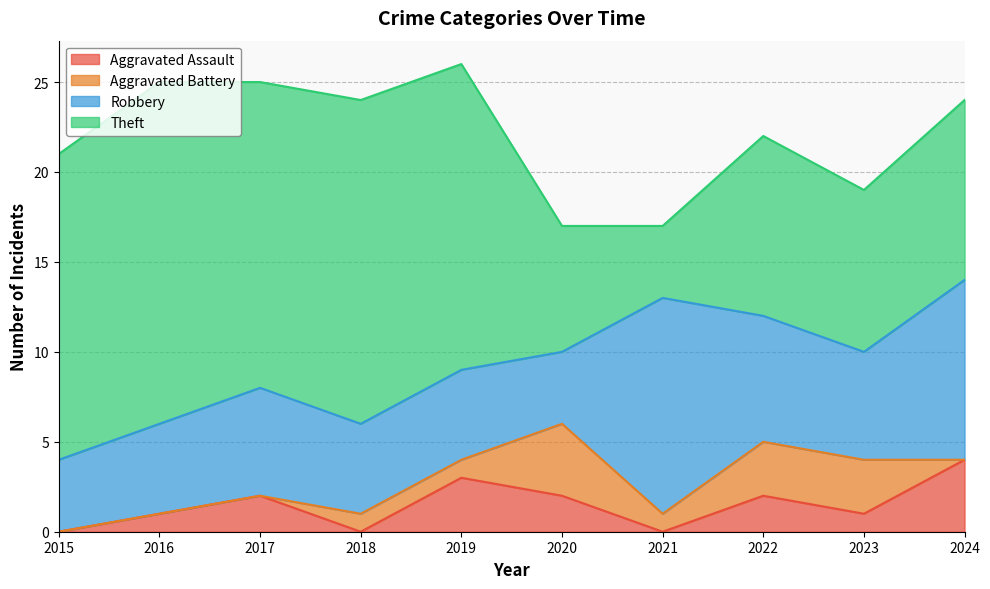

What is the difference between the maximum and minimum values in the Aggravated Battery series?

4